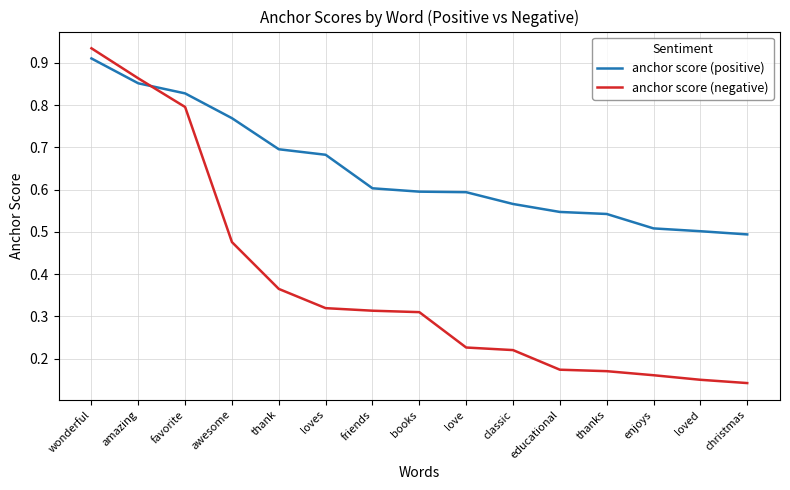

At how many categories does at least one series exceed 0?

15